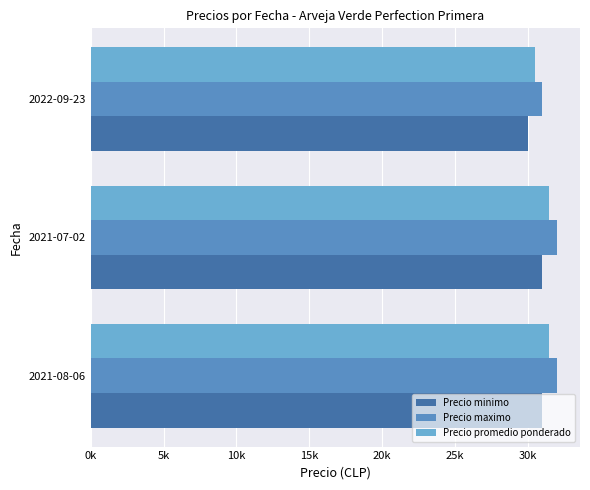

Reading left to right, list all the values displayed in this chart.

Precio minimo: 31000	31000	30000
Precio maximo: 32000	32000	31000
Precio promedio ponderado: 31500	31500	30500